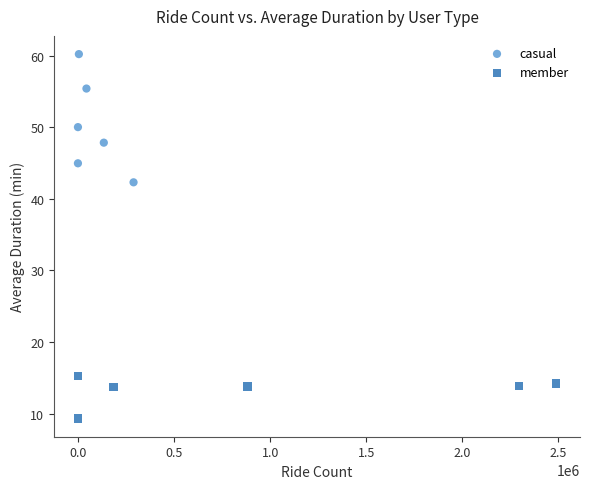

Which series contains the lowest Y value?

member